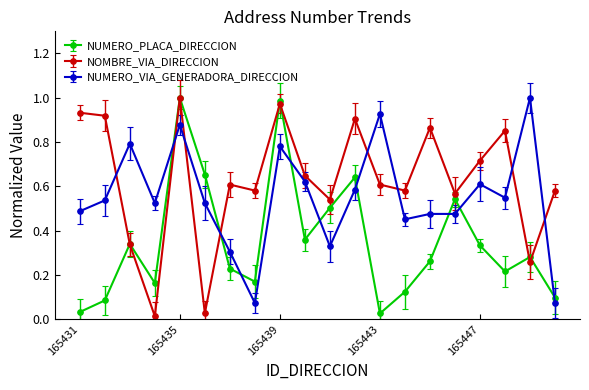

How many categories are shown in the chart?

20